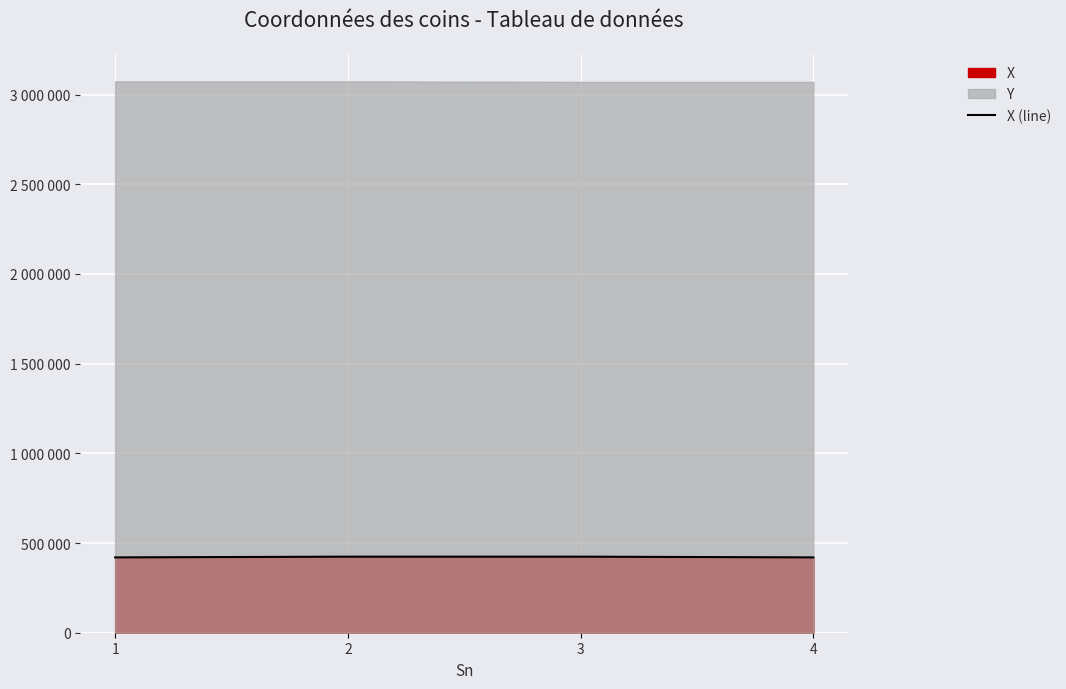

True or false: the data shows 138980 at 4.

False